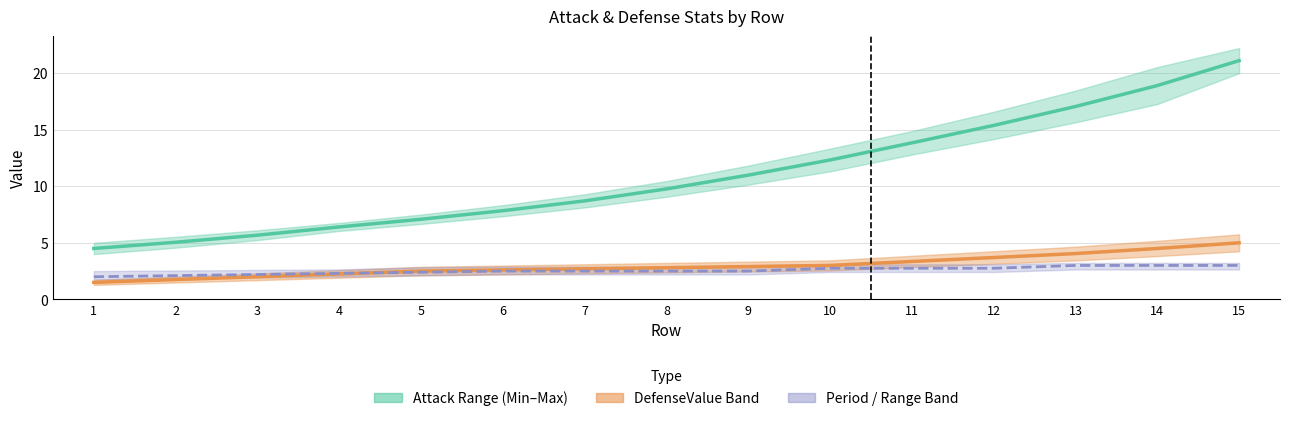

What is the approximate value of Attack Mid at 6?

7.8